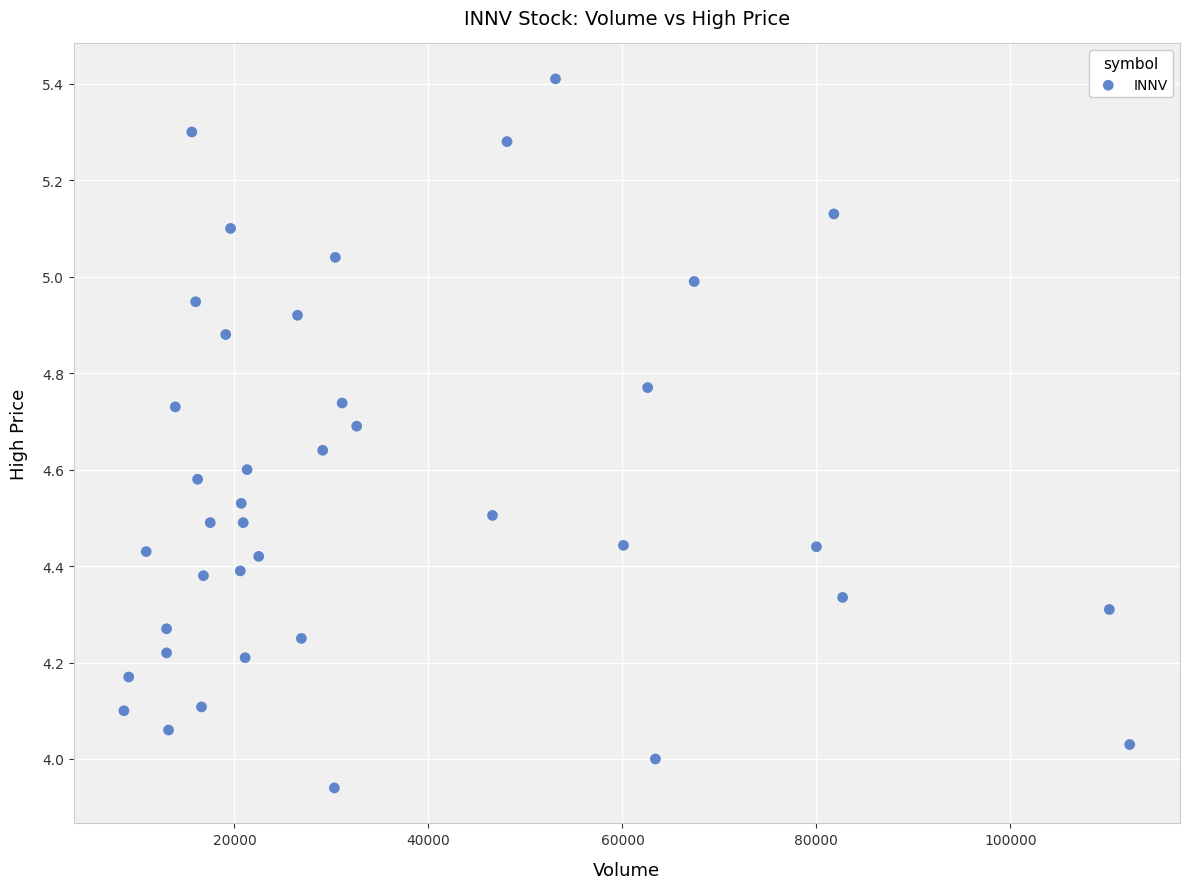

What is the range of X values (max minus min)?

103700.0